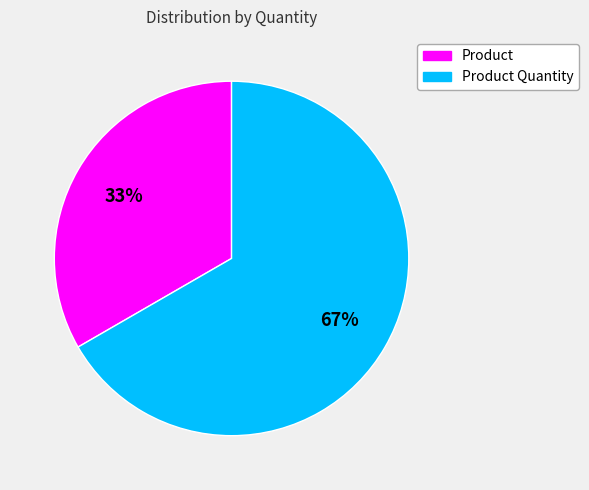

Is there any slice that represents more than half of the pie?

Yes